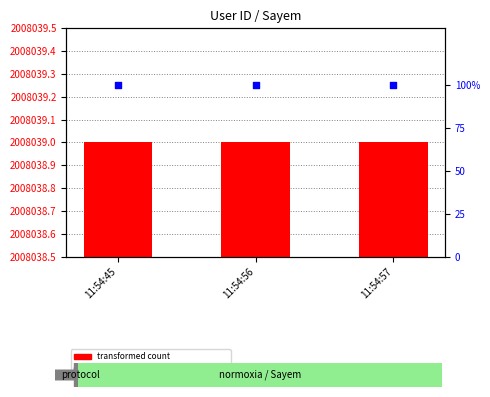

Which series has the largest total across all categories?

User ID (count)